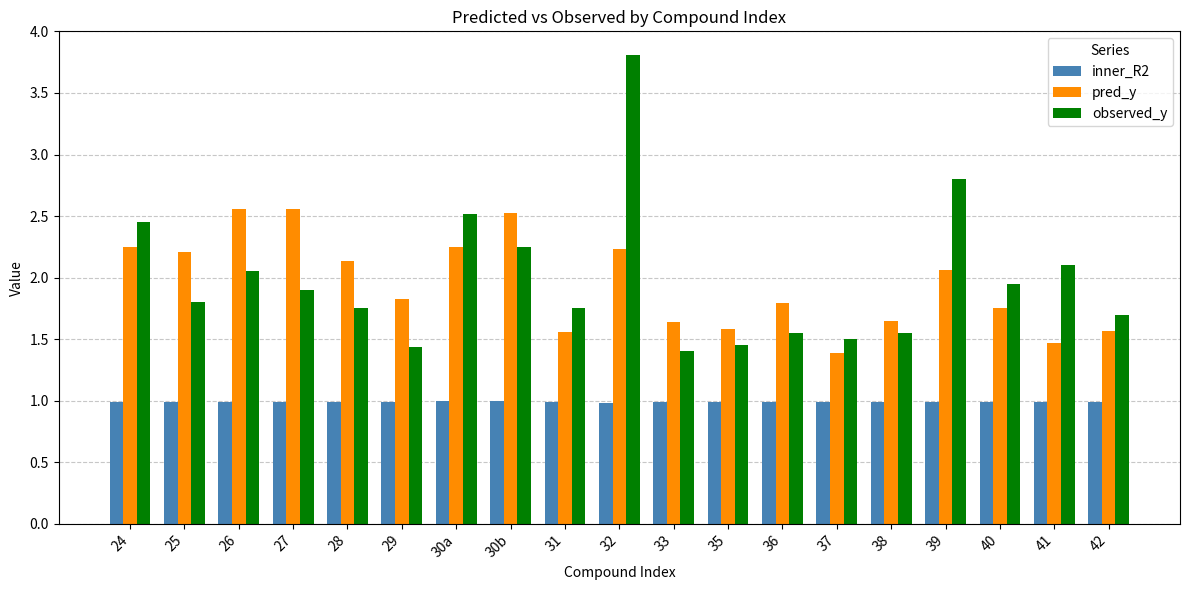

Which series has the widest spread of values?

observed_y